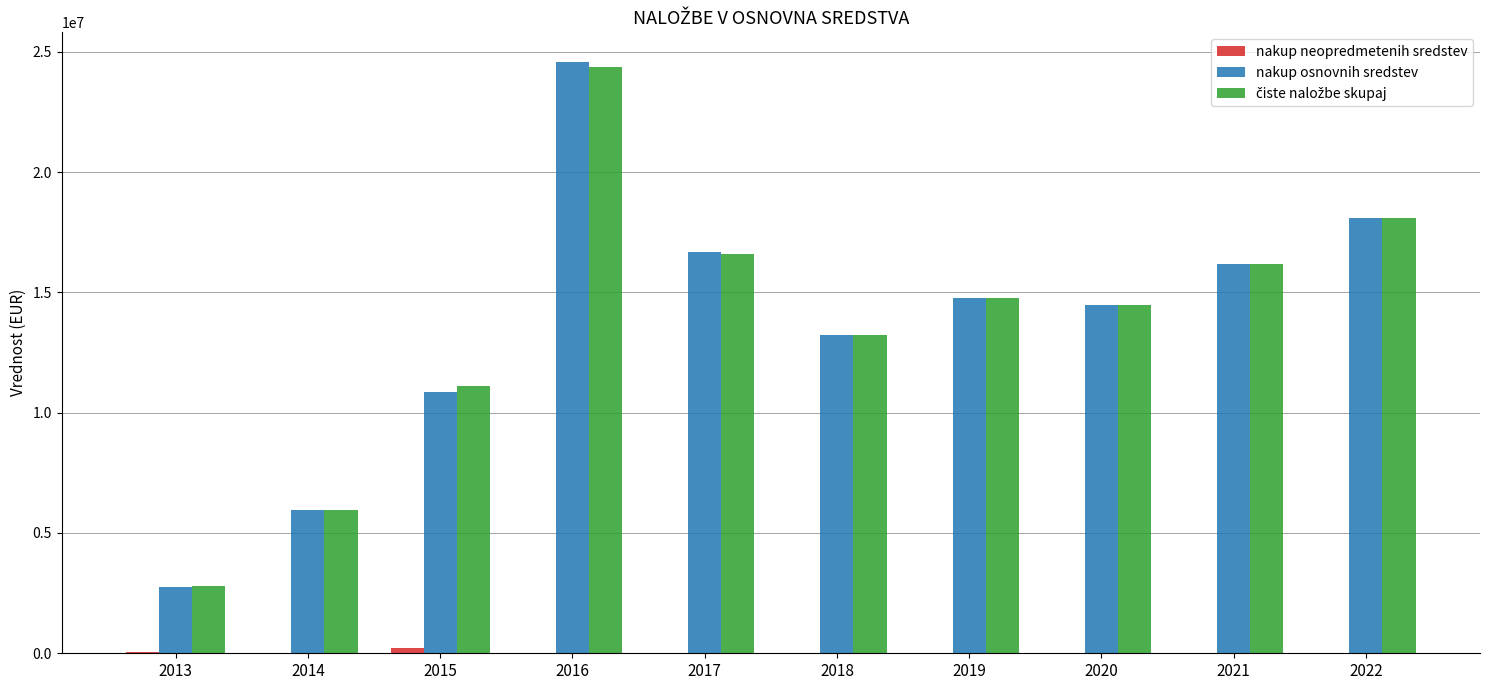

Count the number of categories in the chart.

10